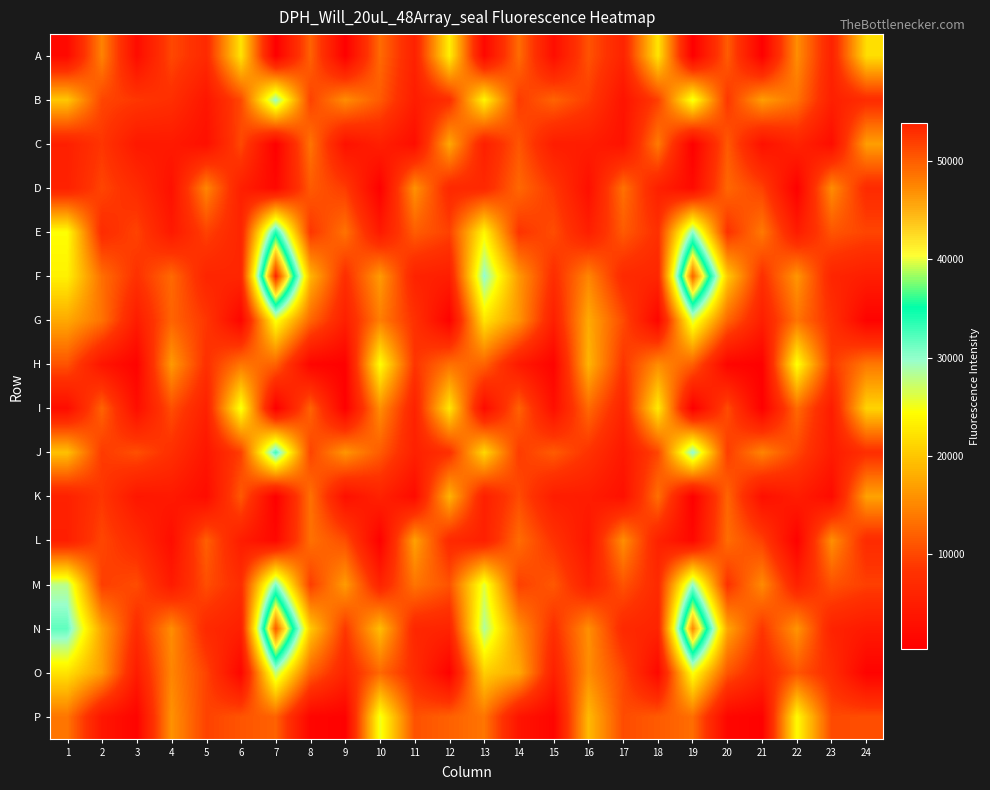

Which has a higher value, 7 or 16?

16